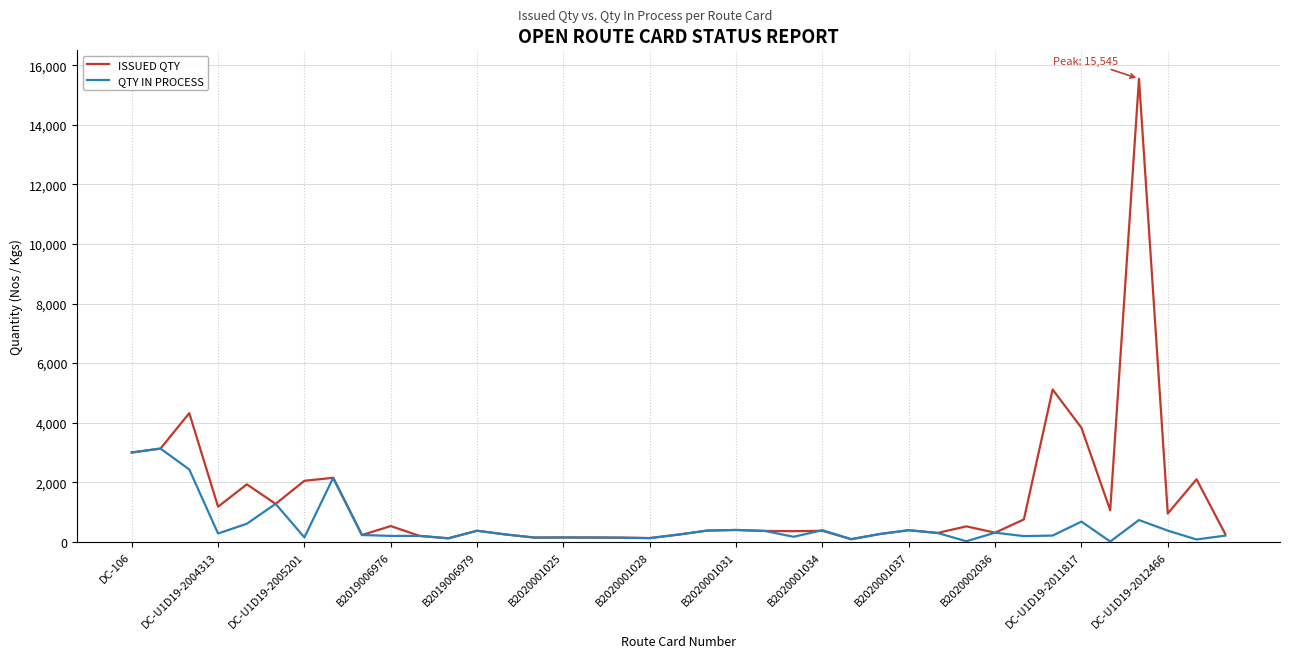

Which series has the largest total across all categories?

ISSUED QTY